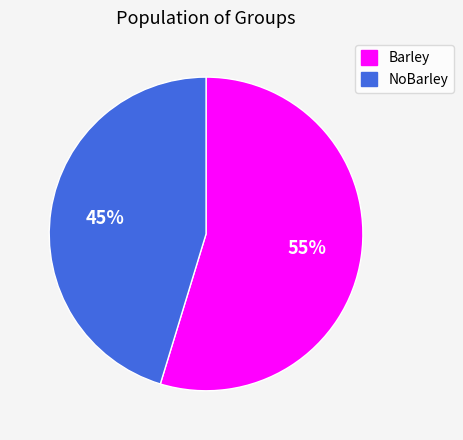

Rank the categories by value from highest to lowest.

Barley, NoBarley